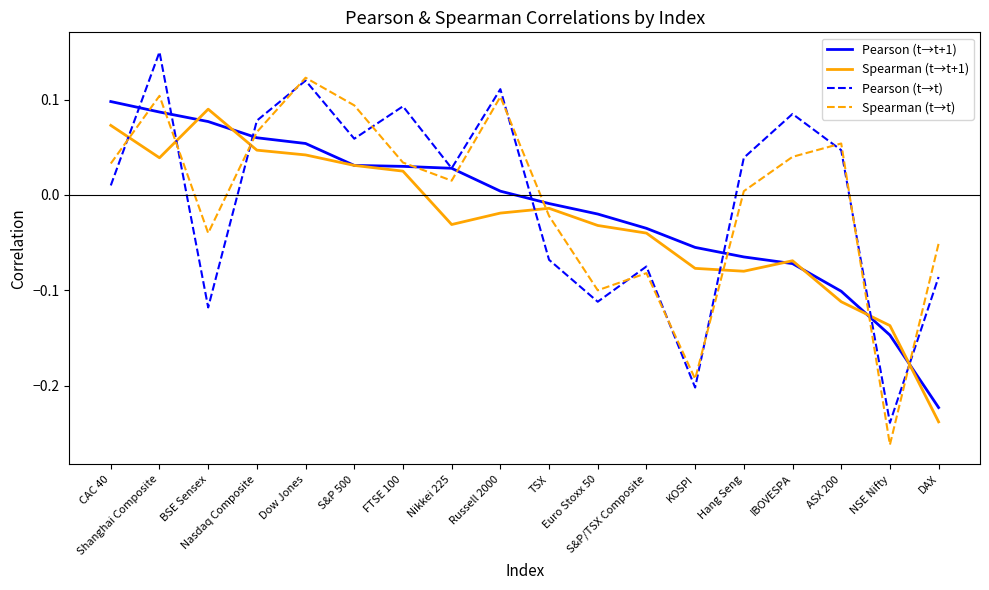

How many distinct data groups are displayed?

4